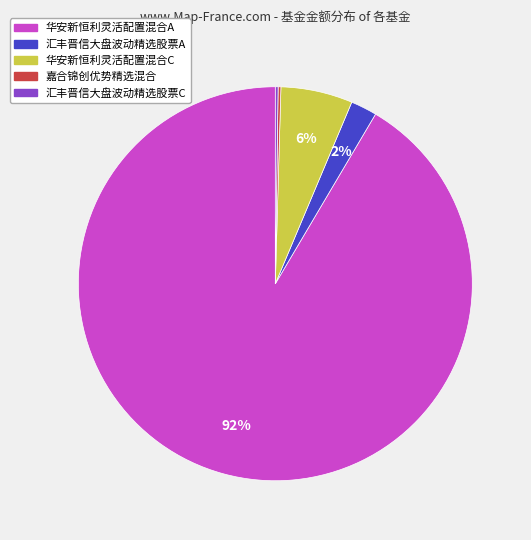

To the nearest percent, what is the average slice percentage?

20%